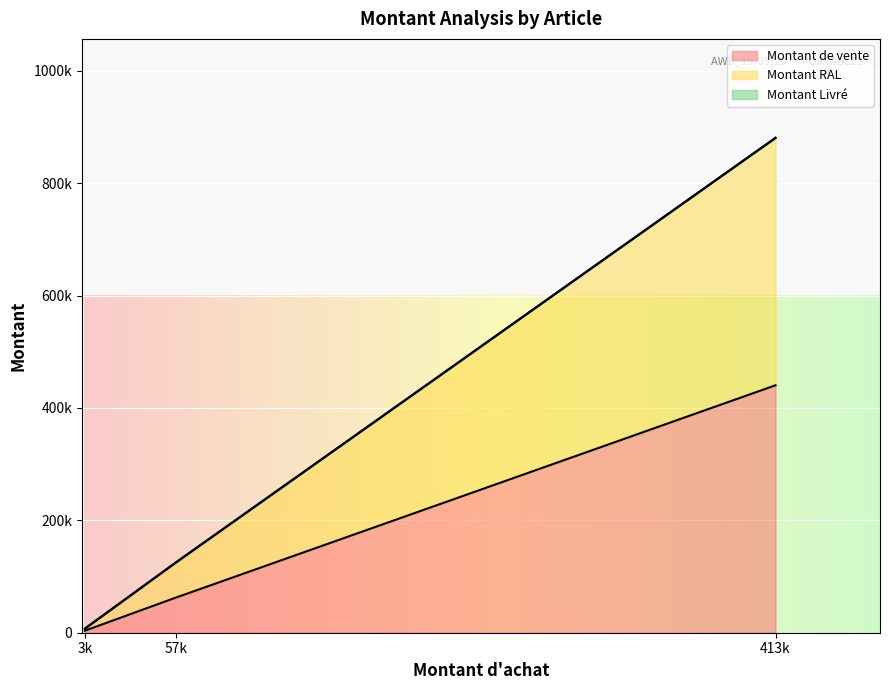

True or false: Montant RAL has a value of 2395 at Lenovo 15.6 Laptop Casual Toploader T210.

False